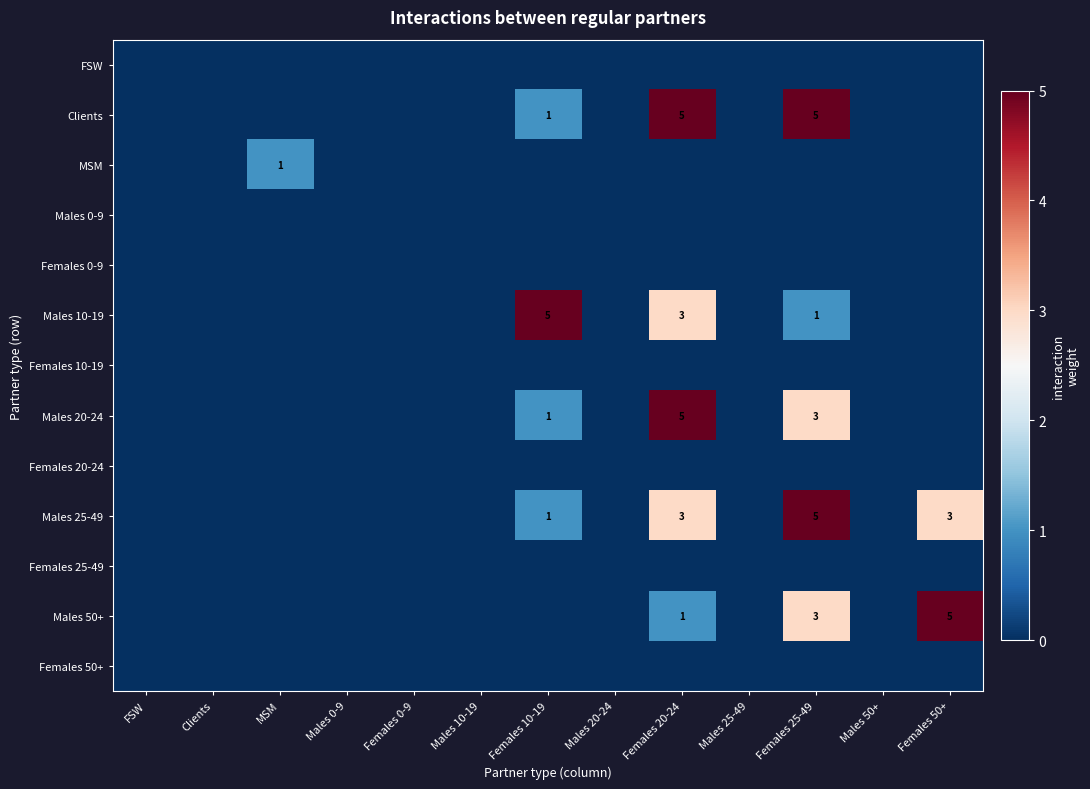

True or false: Clients has a value of 8 at Females 25-49.

False